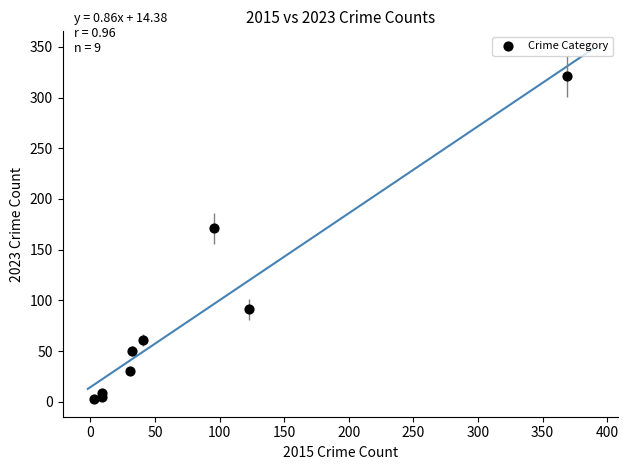

What is the range of Y values (max minus min)?

318